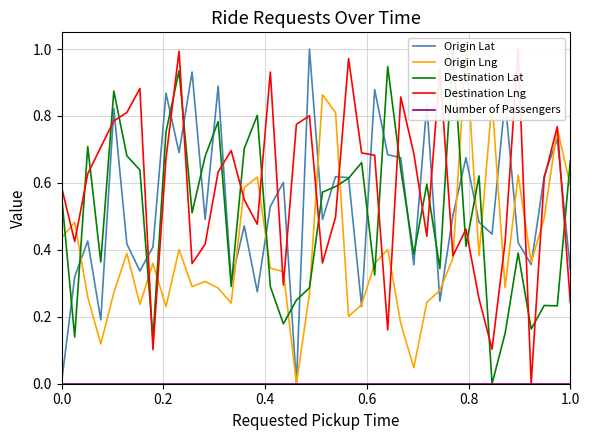

Which series has the largest total across all categories?

Destination Lng